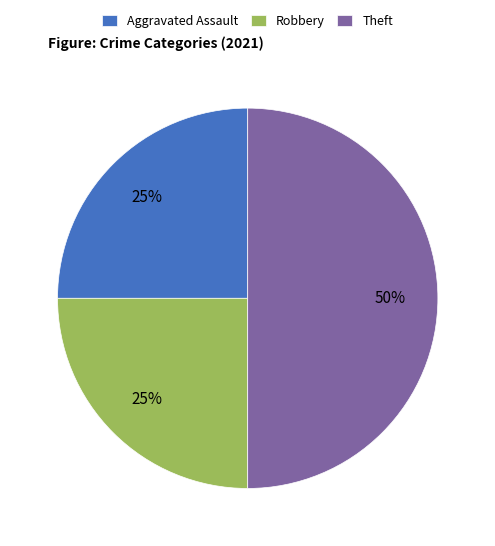

What is the ratio of the value at Aggravated Assault to the value at Theft?

0.5